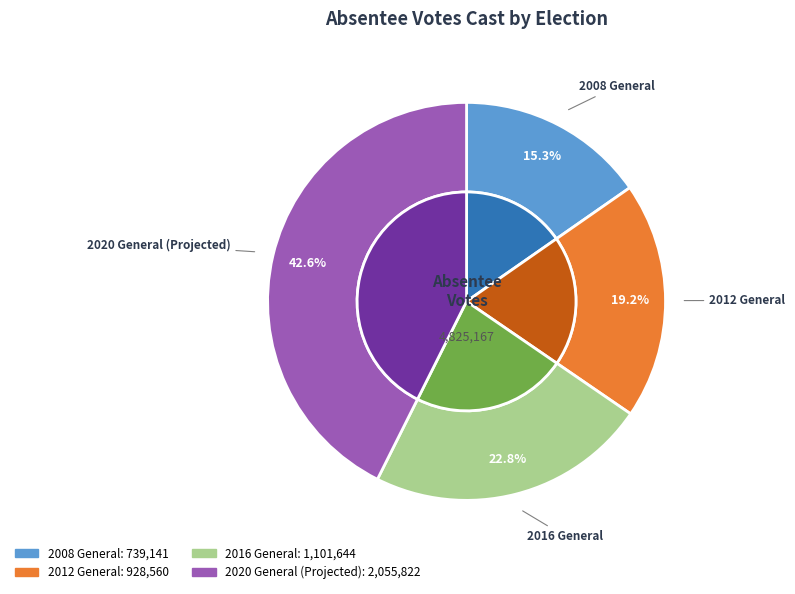

Does 2012 General represent more than half of the total?

No